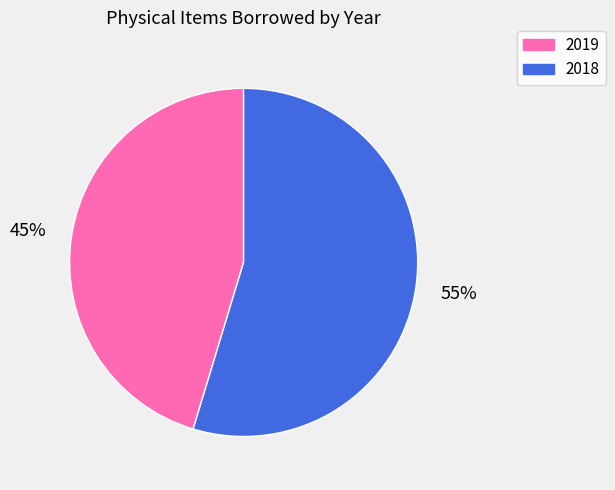

Rank the categories by value from highest to lowest.

2018, 2019